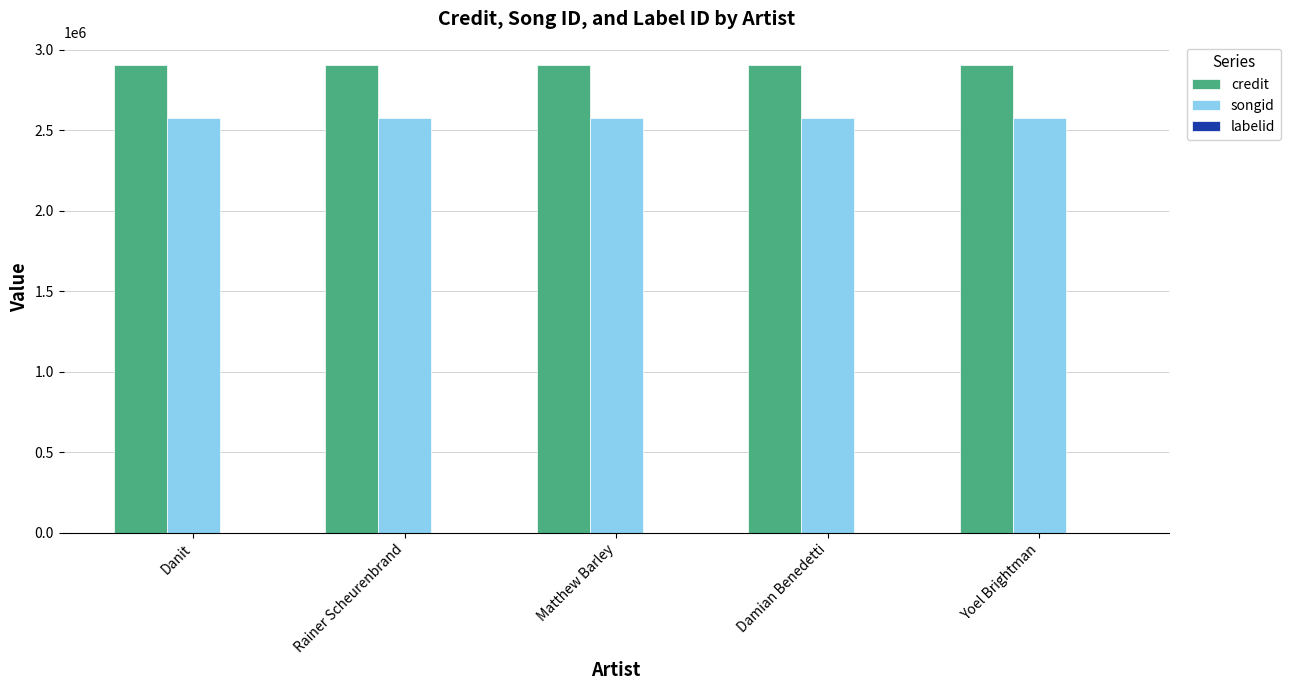

How many distinct data groups are displayed?

3